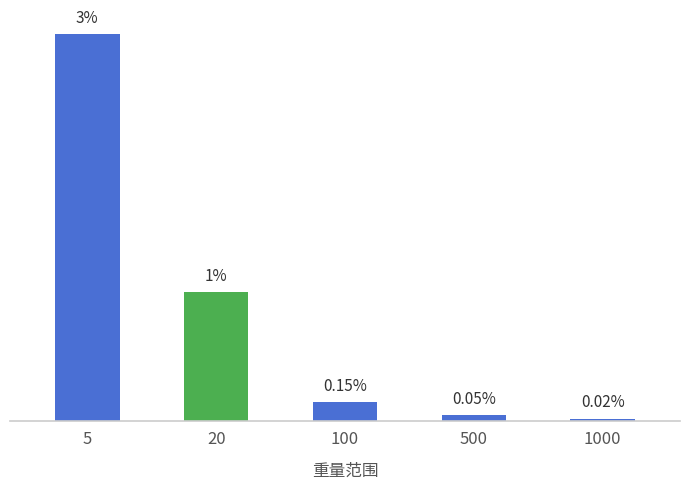

Rank the categories by value from highest to lowest.

5, 20, 100, 500, 1000